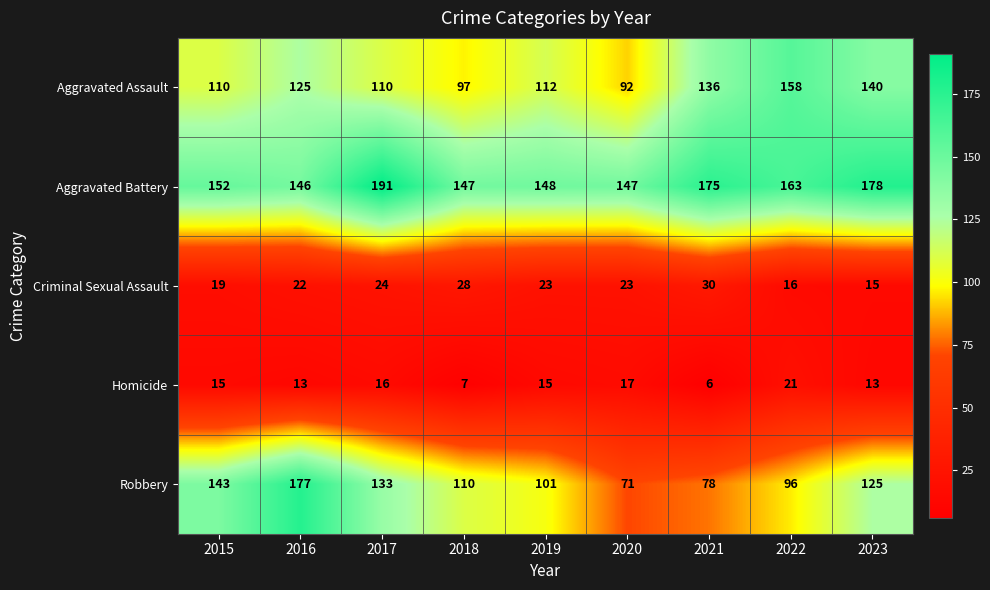

What is the difference between the maximum and minimum values in the Criminal Sexual Assault series?

15